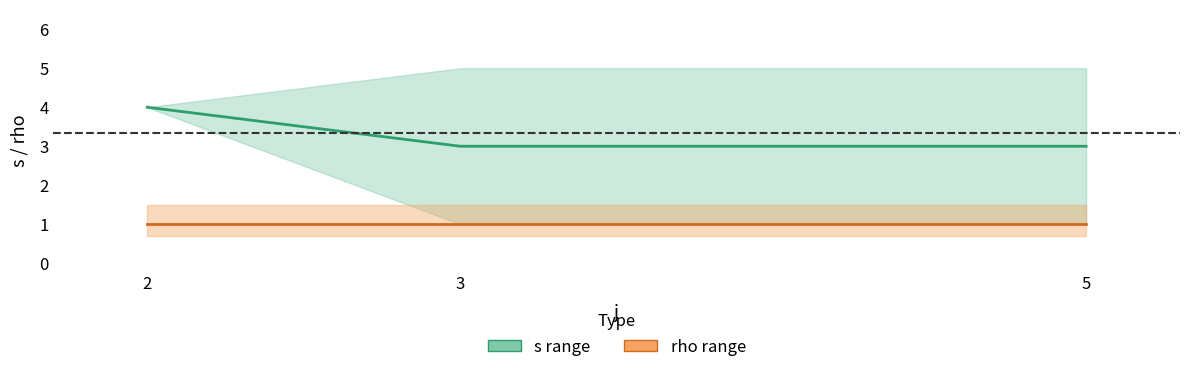

What is the average value of the rho series?

1